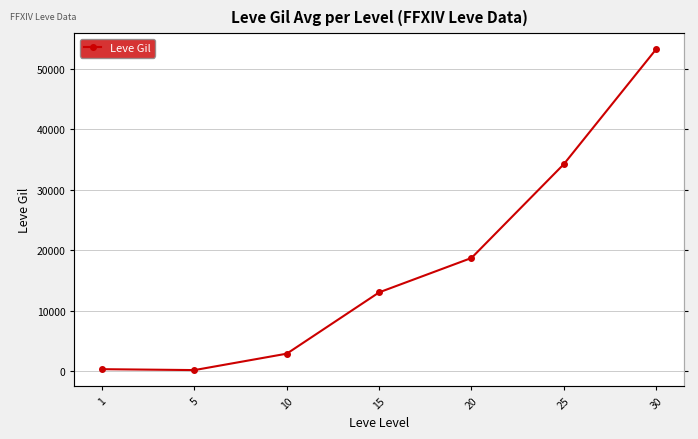

The value at 20 is 12584.4. True or false?

False